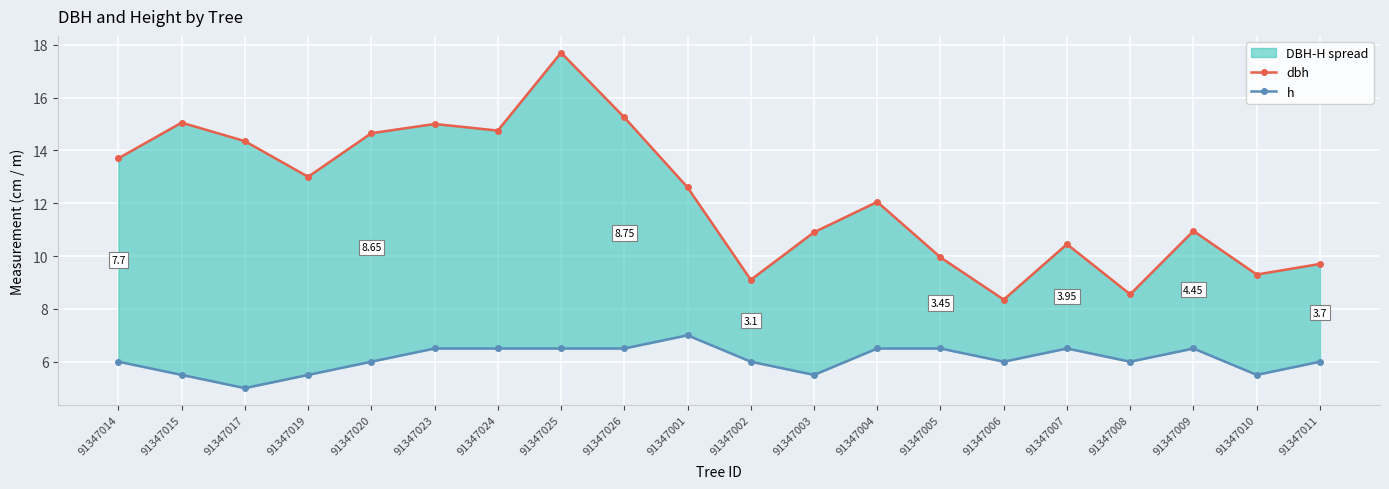

True or false: h and dbh cross at least once.

False